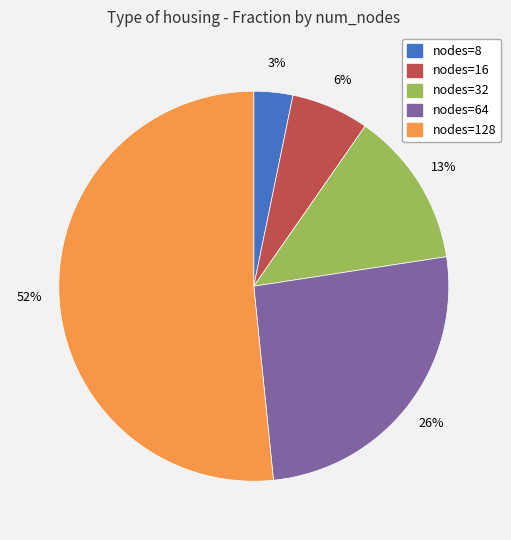

Is it true that nodes=16 is 1% of the pie?

False